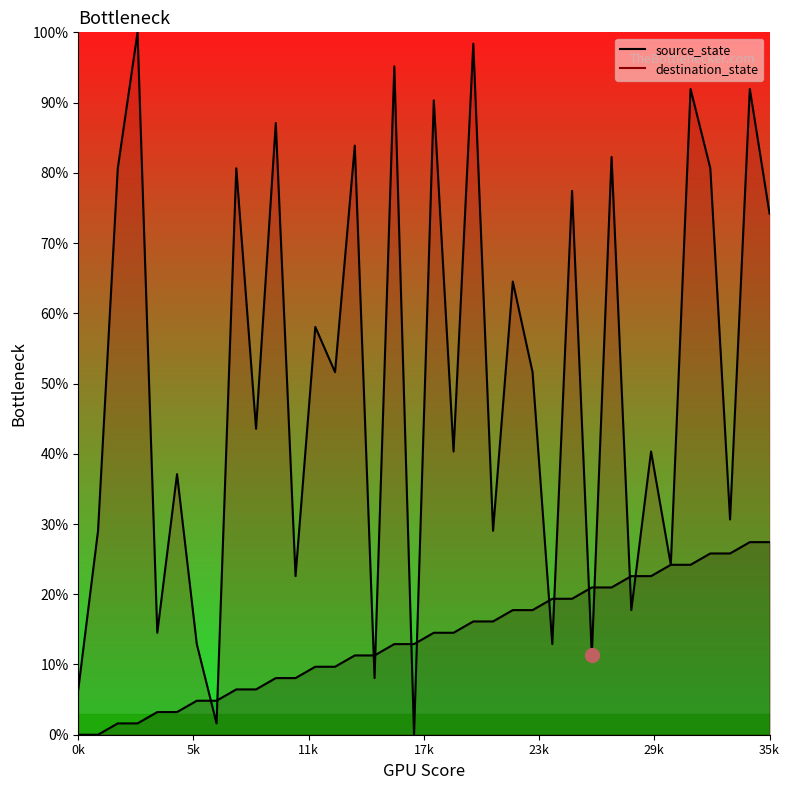

The destination_state series shows 51.6 at 13. True or false?

True